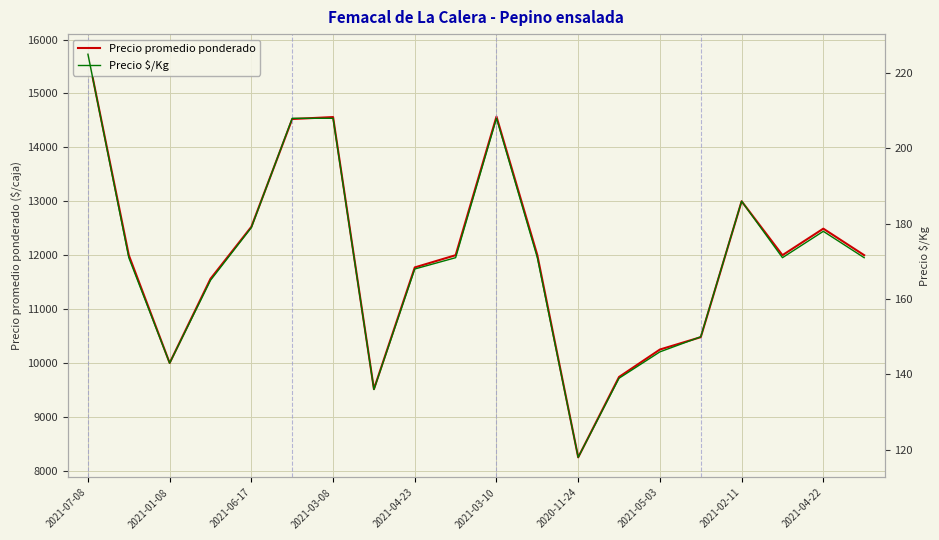

Rank the series at 2021-03-08 from highest to lowest value.

Precio promedio ponderado, Precio $/Kg